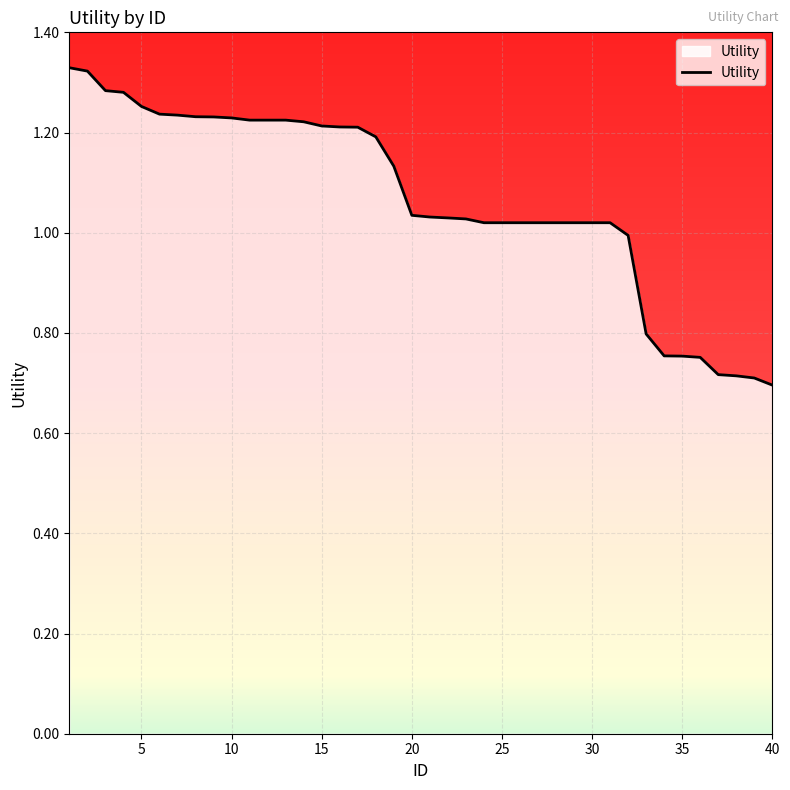

What is the difference between the maximum and minimum values?

0.6